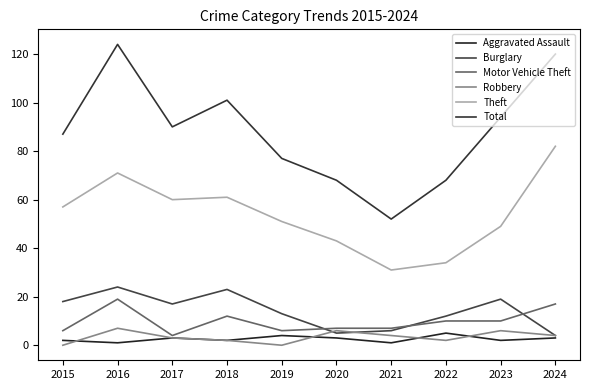

What is the difference between the second highest and second lowest values in the Total series?

52